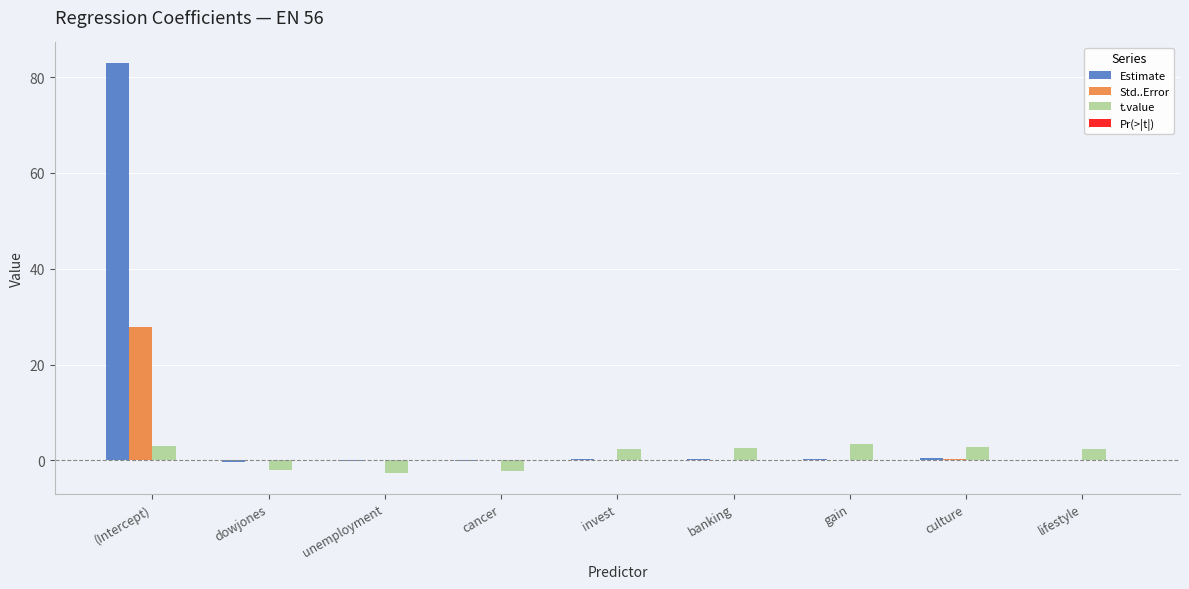

What is the greatest value displayed?

83.0